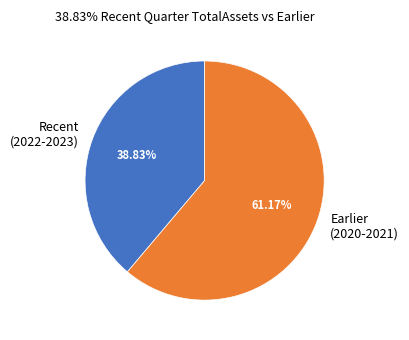

To the nearest percent, what is the difference between the largest and smallest slice percentages?

22%